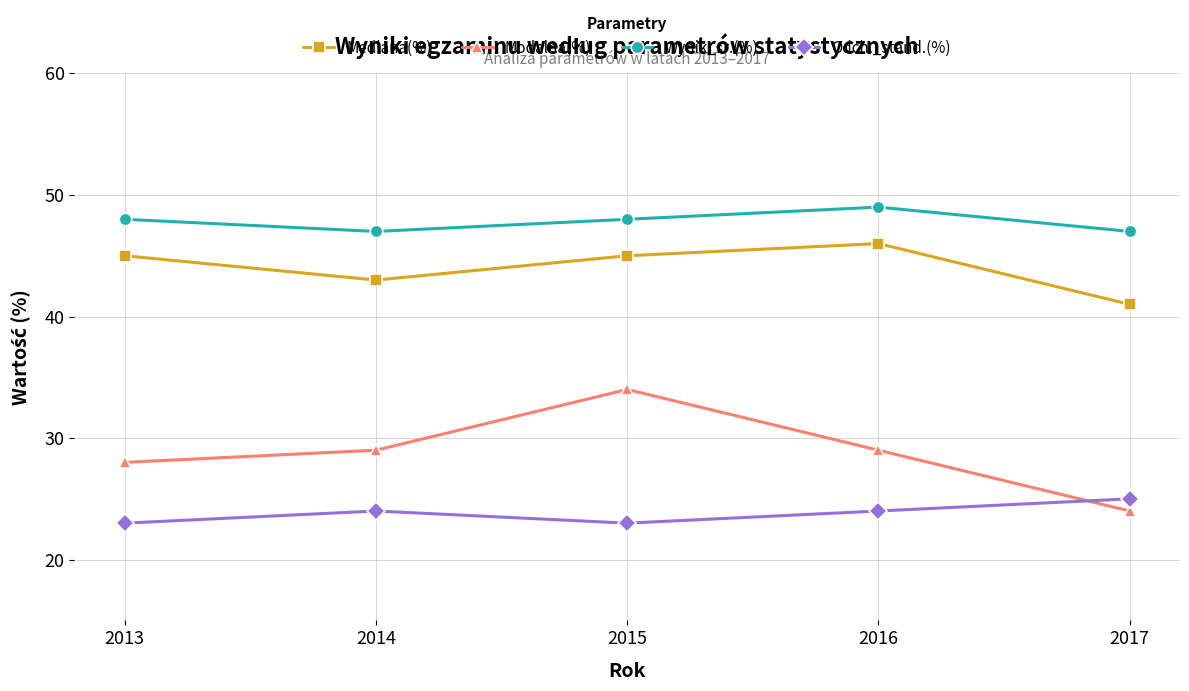

What is the value of the Mediana(%) point at the 4th from the left?

46